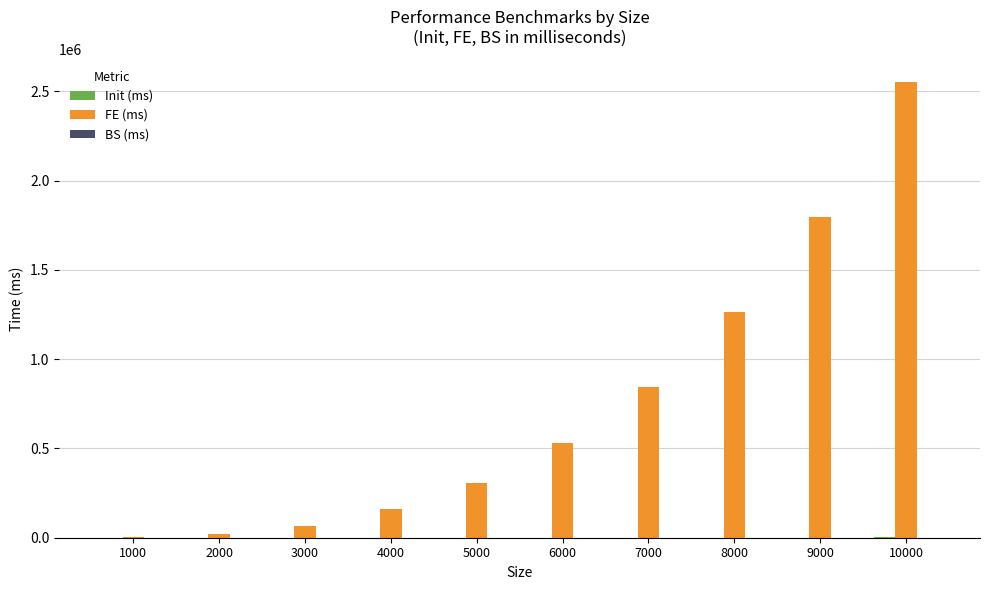

What is the sum of all FE (ms) values?

7543575